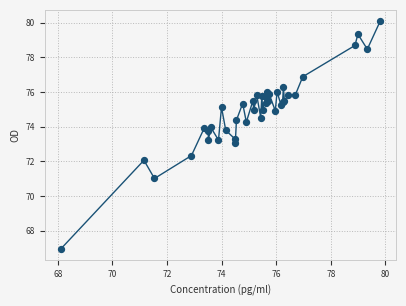

What is the maximum value shown in the chart?

80.1